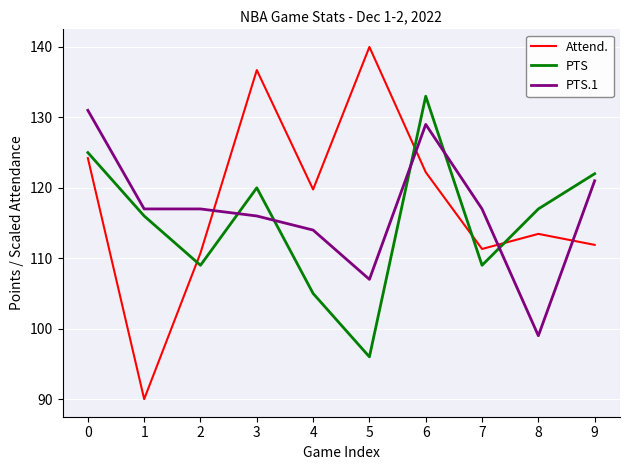

Between 3 and 6, which series saw the biggest shift?

Attend.